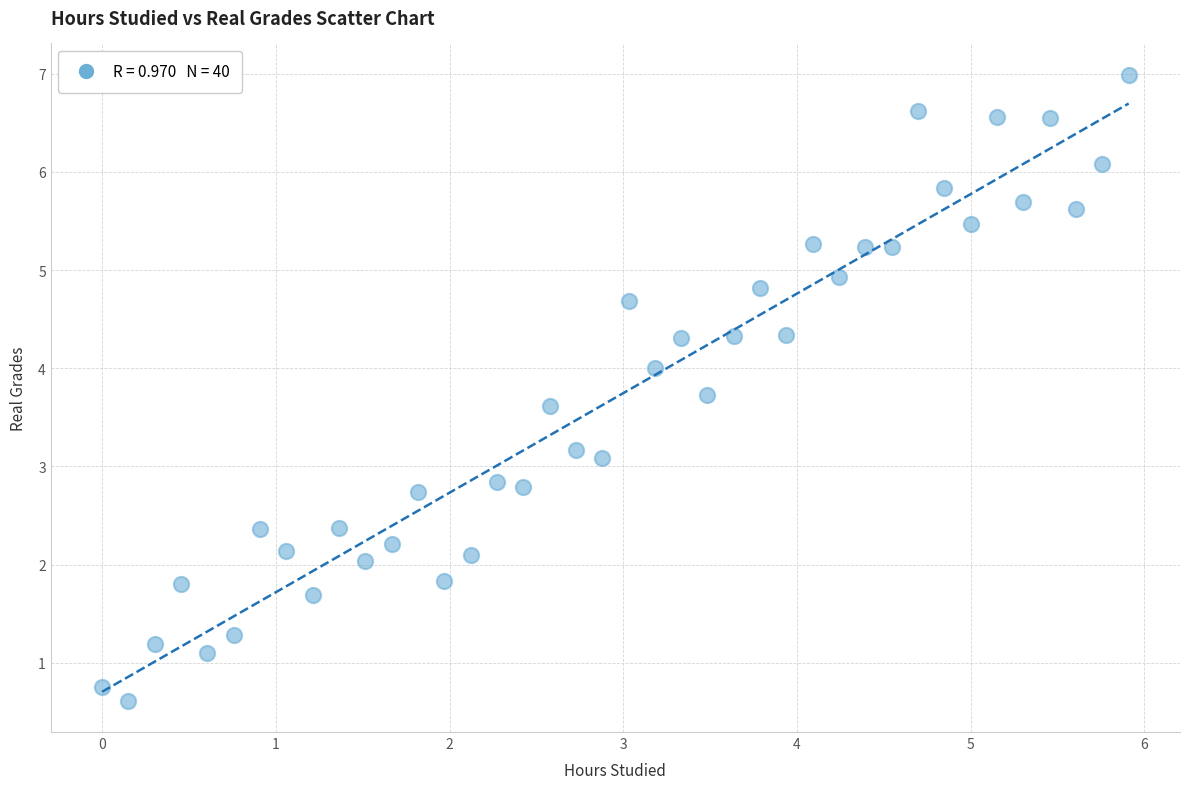

What is the range of Y values (max minus min)?

6.4